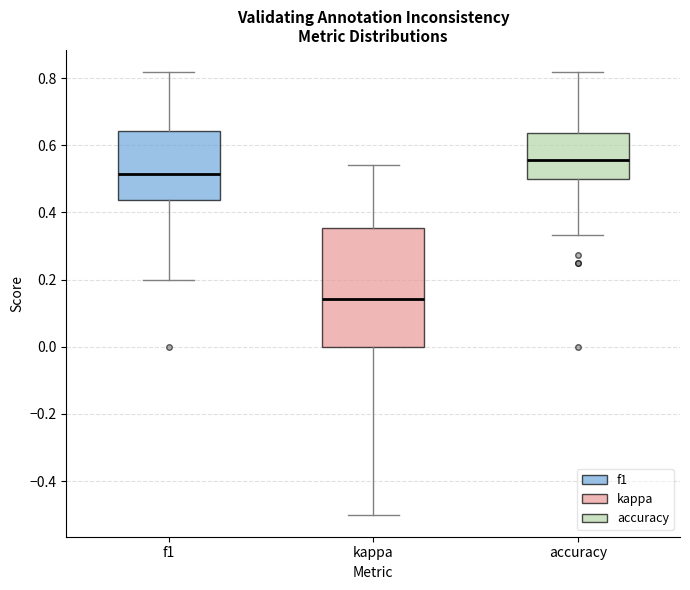

Comparing the boxes themselves (not the whiskers), which one is the tallest?

kappa